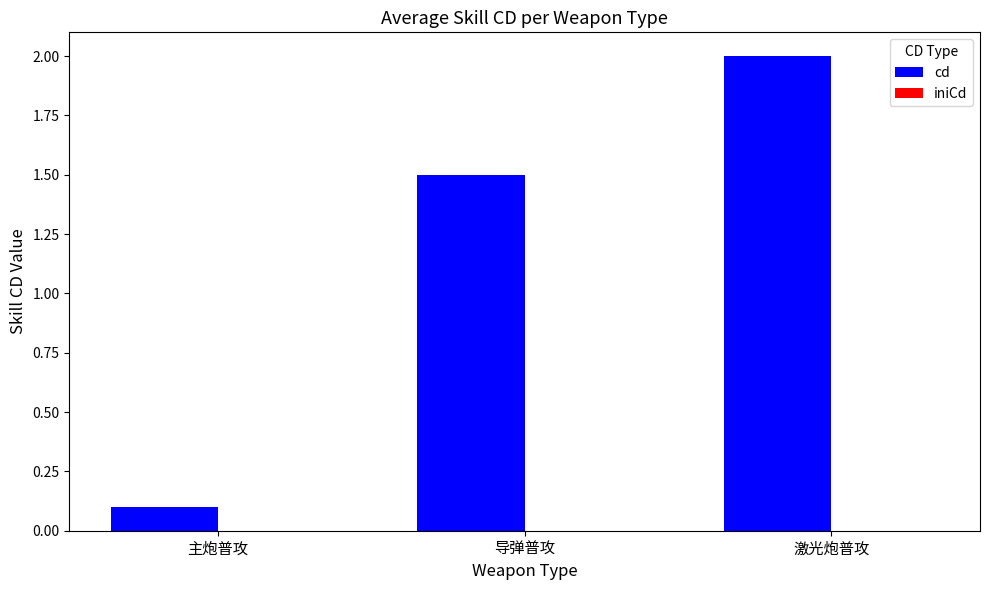

Rank the categories by value from highest to lowest.

激光炮普攻, 导弹普攻, 主炮普攻